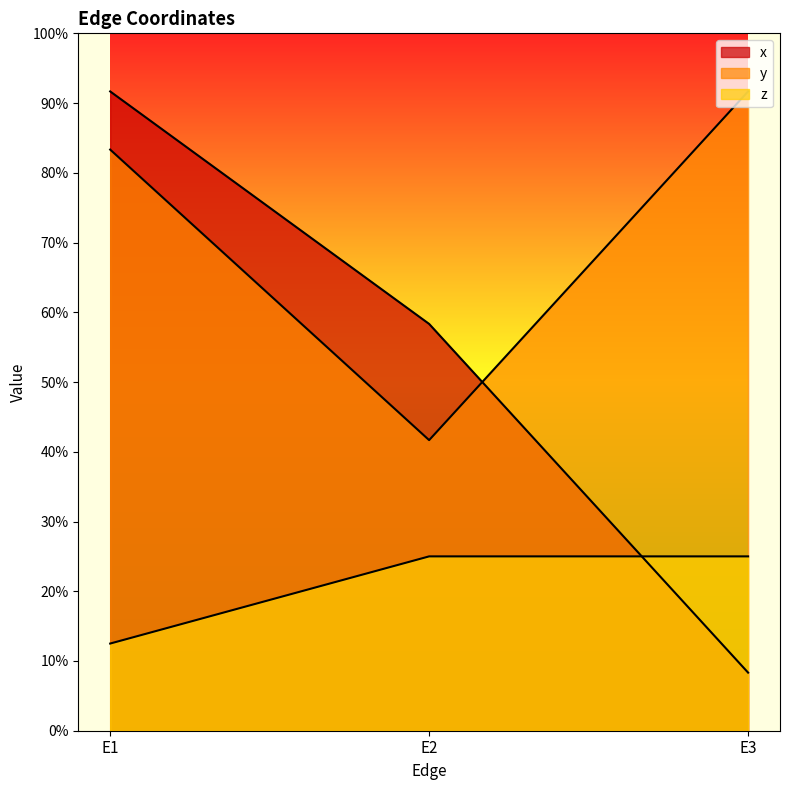

What are all the series names shown in the legend?

x, y, z